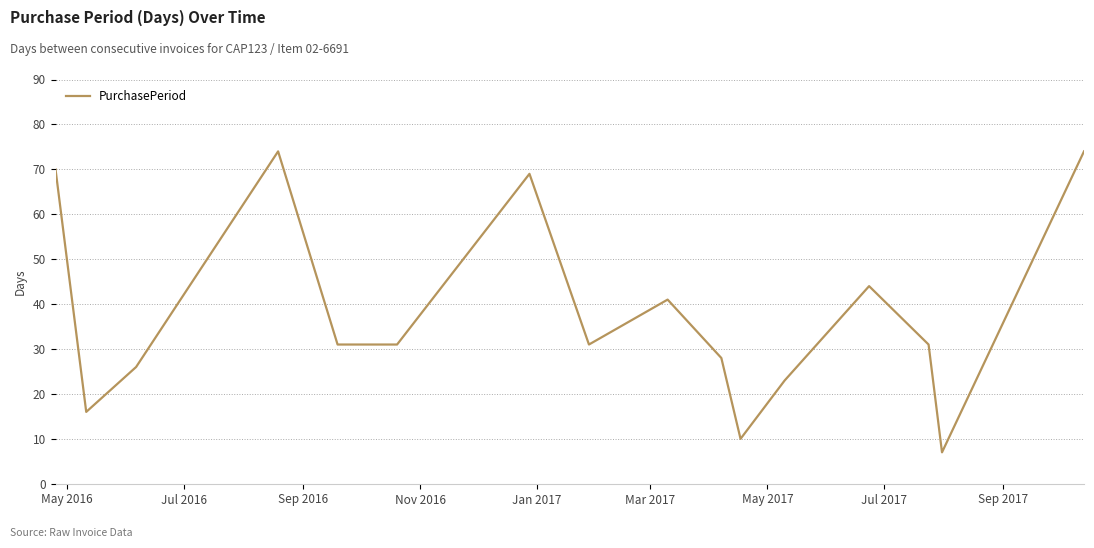

What is the average value?

38